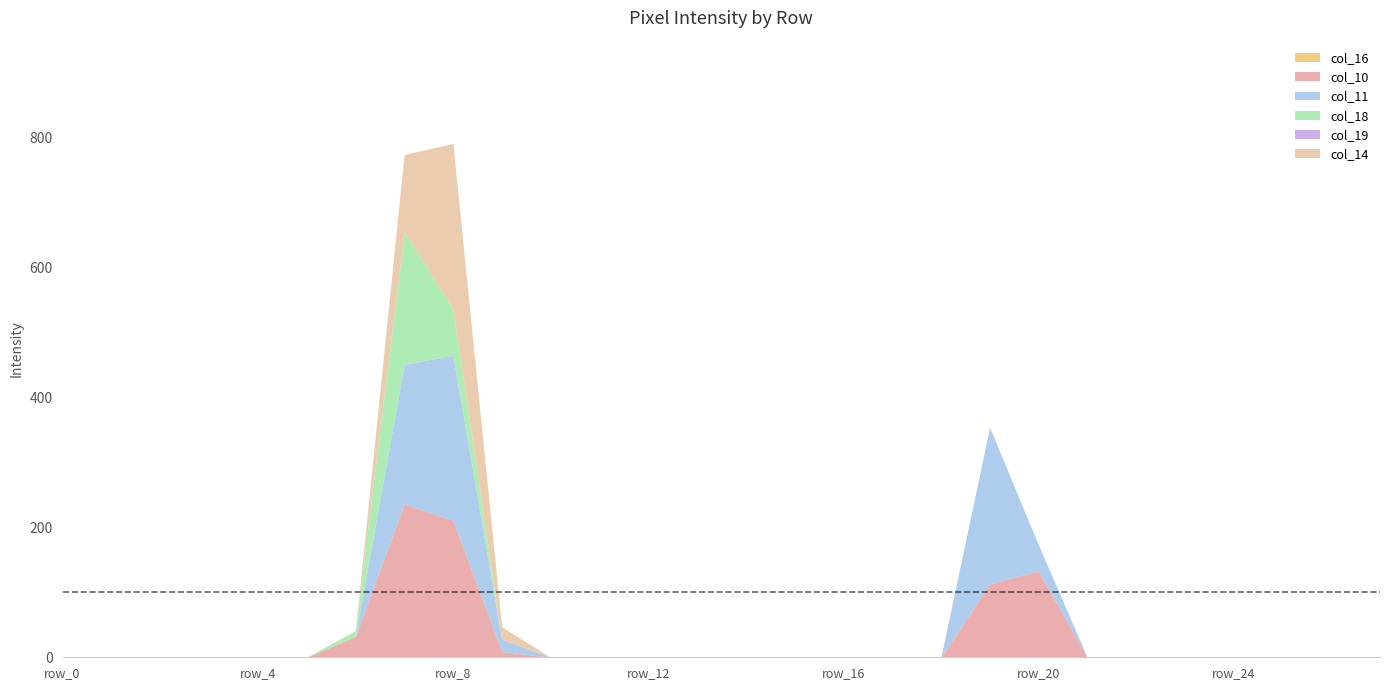

Reading left to right, what are all the values shown in this chart?

col_16: row_0=0	row_1=0	row_2=0	row_3=0	row_4=0	row_5=0	row_6=0	row_7=0	row_8=0	row_9=0	row_10=0	row_11=0	row_12=0	row_13=0	row_14=0	row_15=0	row_16=0	row_17=0	row_18=0	row_19=0	row_20=0	row_21=0	row_22=0	row_23=0	row_24=0	row_25=0	row_26=0	row_27=0
col_10: row_0=0	row_1=0	row_2=0	row_3=0	row_4=0	row_5=0	row_6=32	row_7=236	row_8=211	row_9=9	row_10=0	row_11=0	row_12=0	row_13=0	row_14=0	row_15=0	row_16=0	row_17=0	row_18=0	row_19=113	row_20=133	row_21=0	row_22=0	row_23=0	row_24=0	row_25=0	row_26=0	row_27=0
col_11: row_0=0	row_1=0	row_2=0	row_3=0	row_4=0	row_5=0	row_6=0	row_7=215	row_8=254	row_9=19	row_10=0	row_11=0	row_12=0	row_13=0	row_14=0	row_15=0	row_16=0	row_17=0	row_18=0	row_19=241	row_20=40	row_21=0	row_22=0	row_23=0	row_24=0	row_25=0	row_26=0	row_27=0
col_18: row_0=0	row_1=0	row_2=0	row_3=0	row_4=0	row_5=0	row_6=9	row_7=204	row_8=72	row_9=0	row_10=0	row_11=0	row_12=0	row_13=0	row_14=0	row_15=0	row_16=0	row_17=0	row_18=0	row_19=0	row_20=0	row_21=0	row_22=0	row_23=0	row_24=0	row_25=0	row_26=0	row_27=0
col_19: row_0=0	row_1=0	row_2=0	row_3=0	row_4=0	row_5=0	row_6=0	row_7=0	row_8=0	row_9=0	row_10=0	row_11=0	row_12=0	row_13=0	row_14=0	row_15=0	row_16=0	row_17=0	row_18=0	row_19=0	row_20=0	row_21=0	row_22=0	row_23=0	row_24=0	row_25=0	row_26=0	row_27=0
col_14: row_0=0	row_1=0	row_2=0	row_3=0	row_4=0	row_5=0	row_6=0	row_7=119	row_8=254	row_9=19	row_10=0	row_11=0	row_12=0	row_13=0	row_14=0	row_15=0	row_16=0	row_17=0	row_18=0	row_19=0	row_20=0	row_21=0	row_22=0	row_23=0	row_24=0	row_25=0	row_26=0	row_27=0